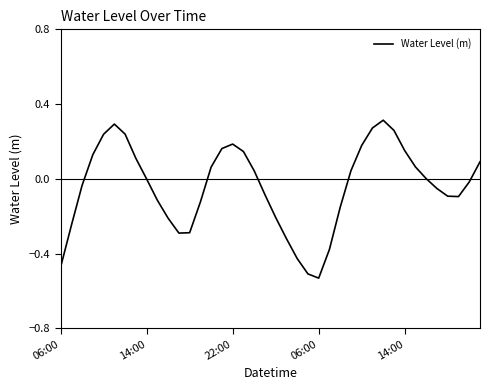

What is the difference between the maximum and minimum values?

0.8